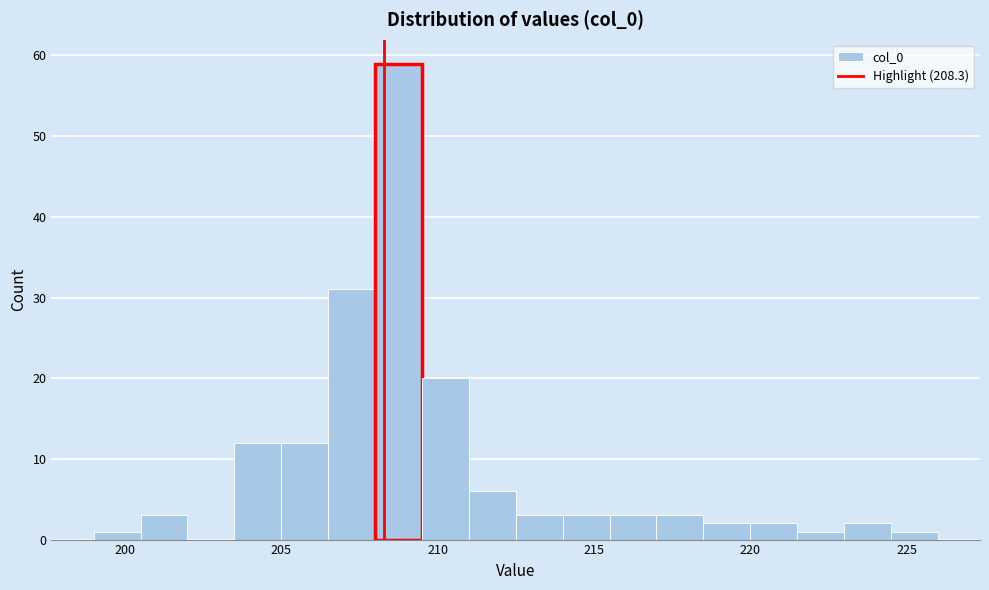

Around what value on the x-axis is the tallest bar? Give the approximate position of its centre, as read against the axis.

209.0